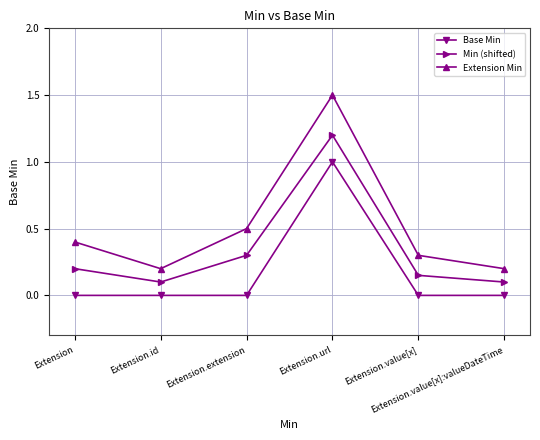

At which category does Min (shifted) reach its first local valley?

Extension.id